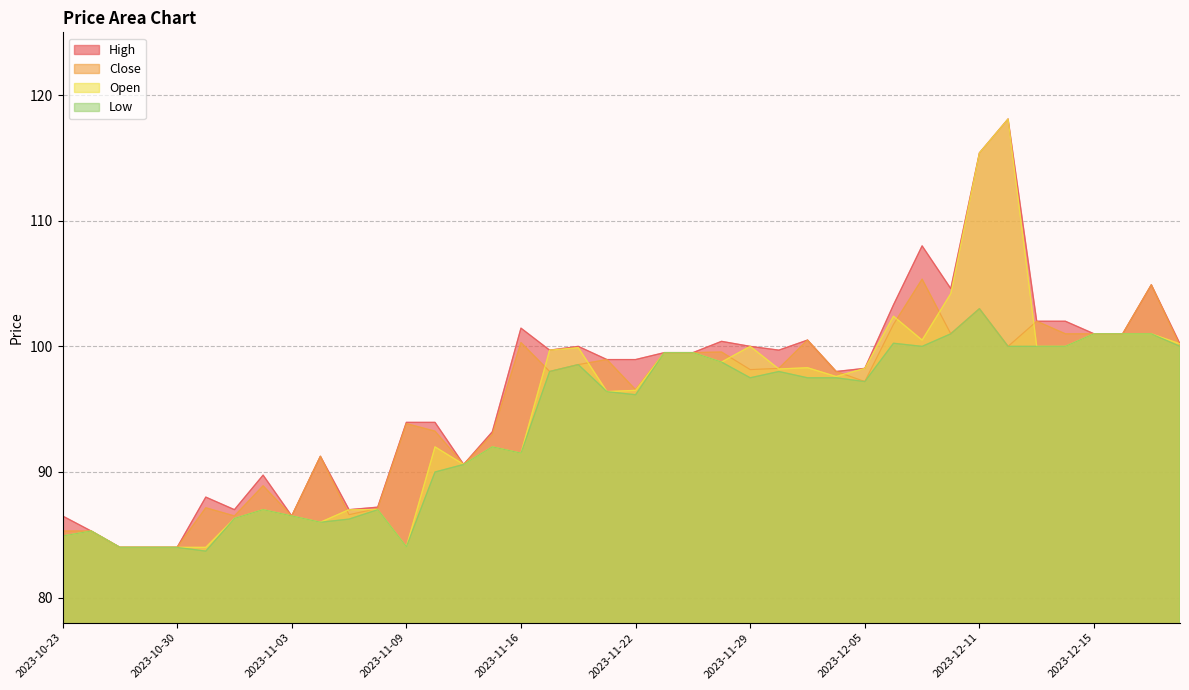

Rank the series at 2023-10-27 from lowest to highest value.

High, Close, Open, Low